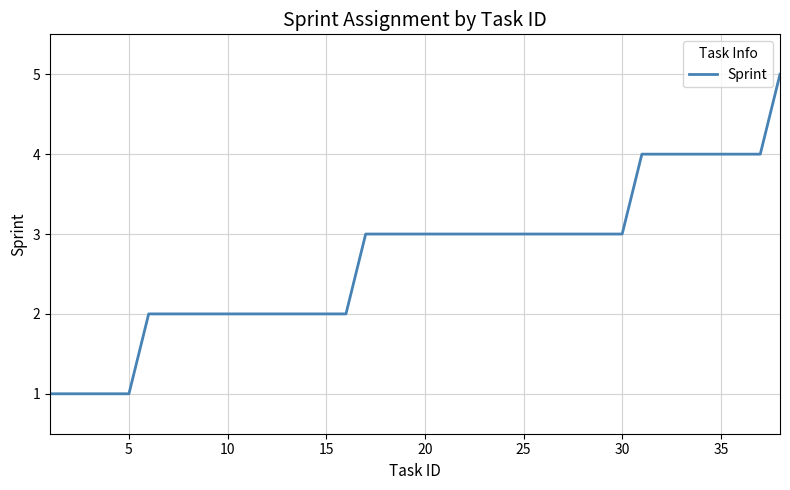

How many values are below 3?

16